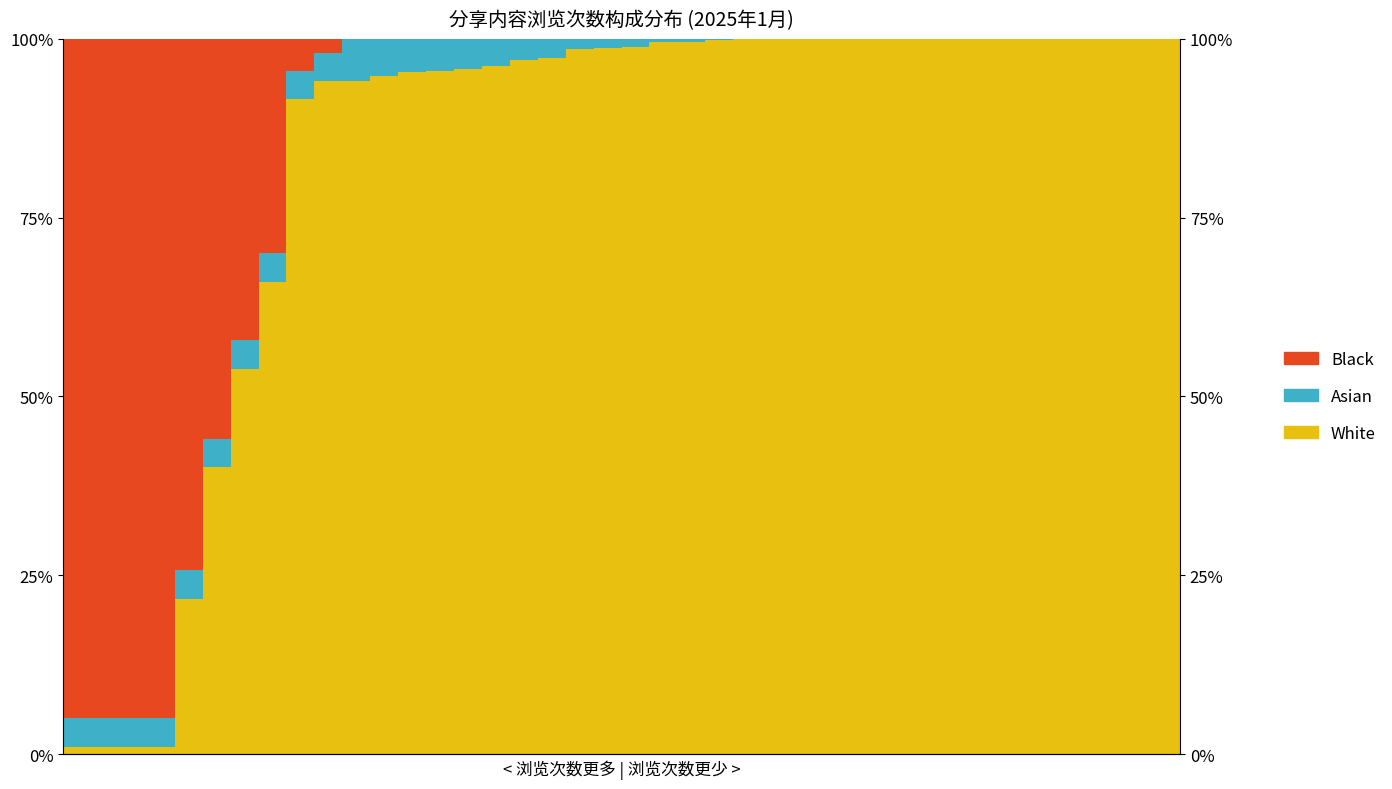

What is the total value across all series at 15?

1.0